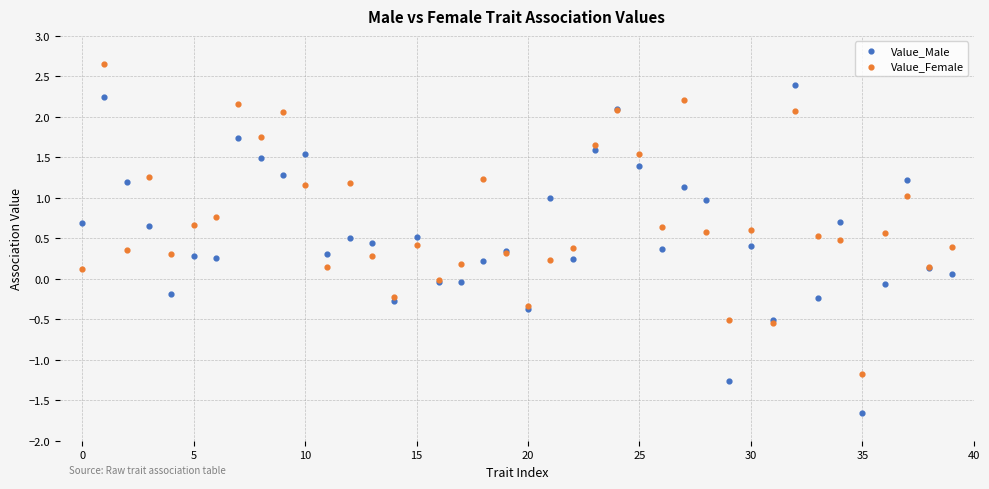

Which series contains the highest Y value?

Value_Female